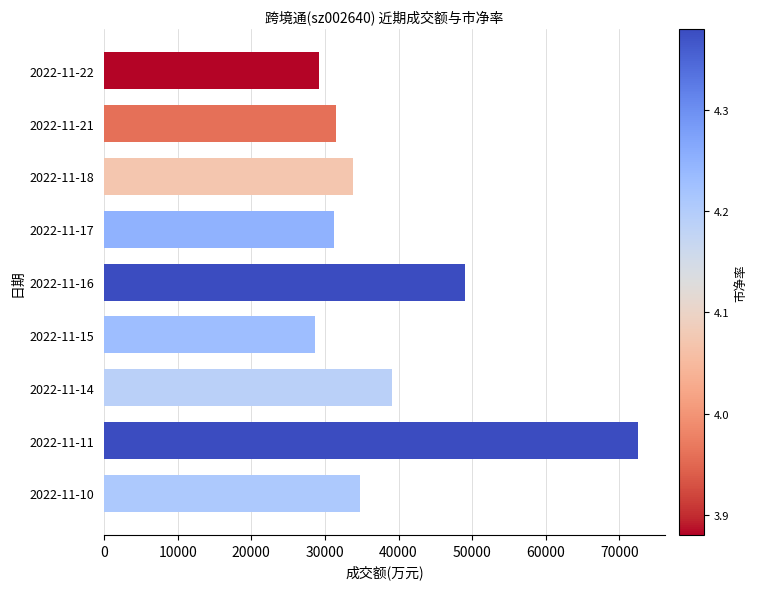

Does the chart contain any negative values?

No